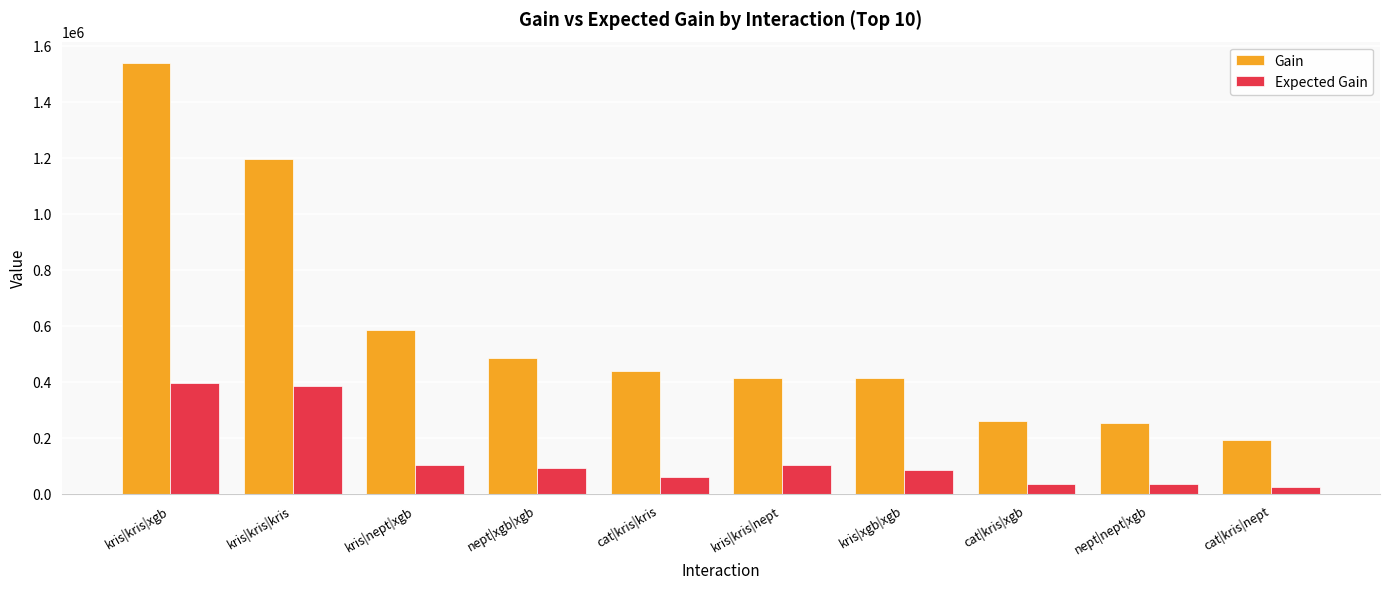

What is the average value of the Expected Gain series?

132379.8